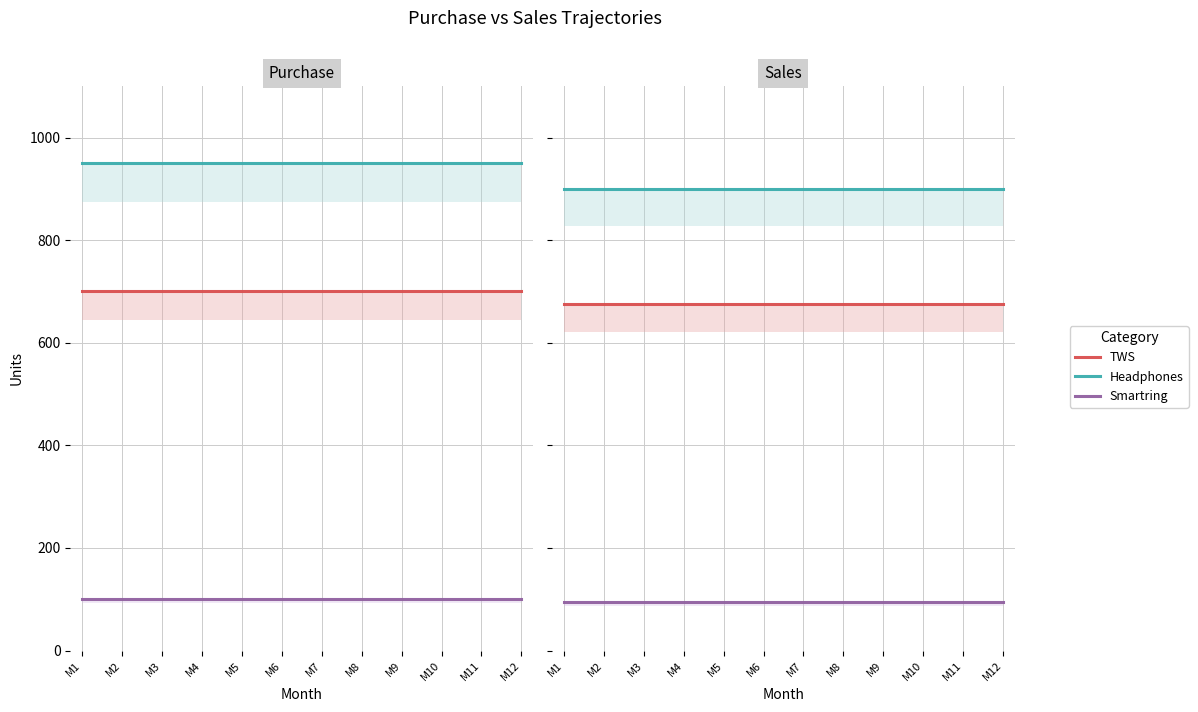

Between M8 and M3, which is larger?

M8